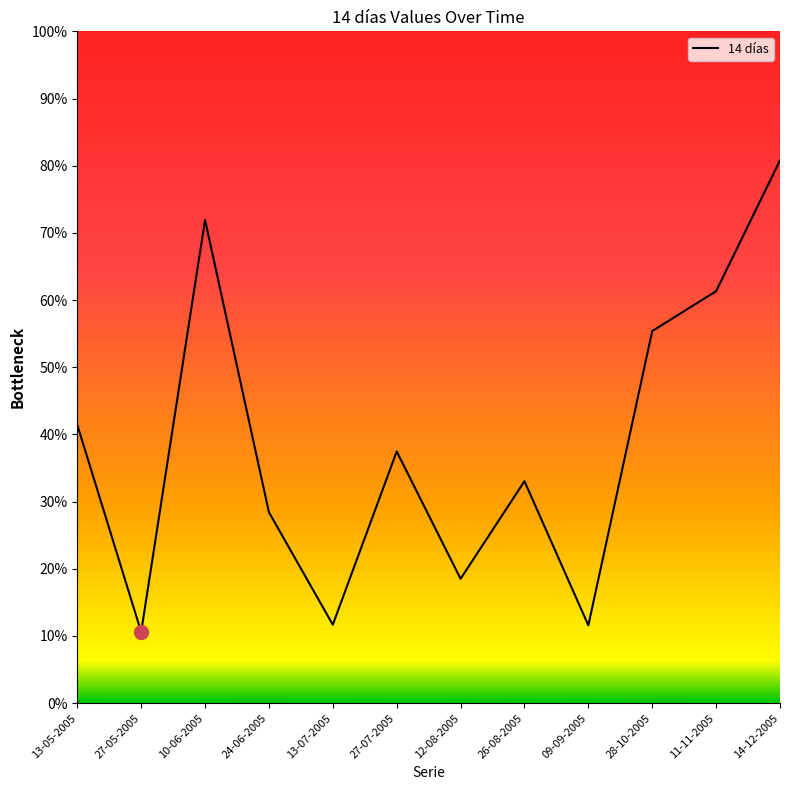

Rank the categories by value from lowest to highest.

27-05-2005, 09-09-2005, 13-07-2005, 12-08-2005, 24-06-2005, 26-08-2005, 27-07-2005, 13-05-2005, 28-10-2005, 11-11-2005, 10-06-2005, 14-12-2005